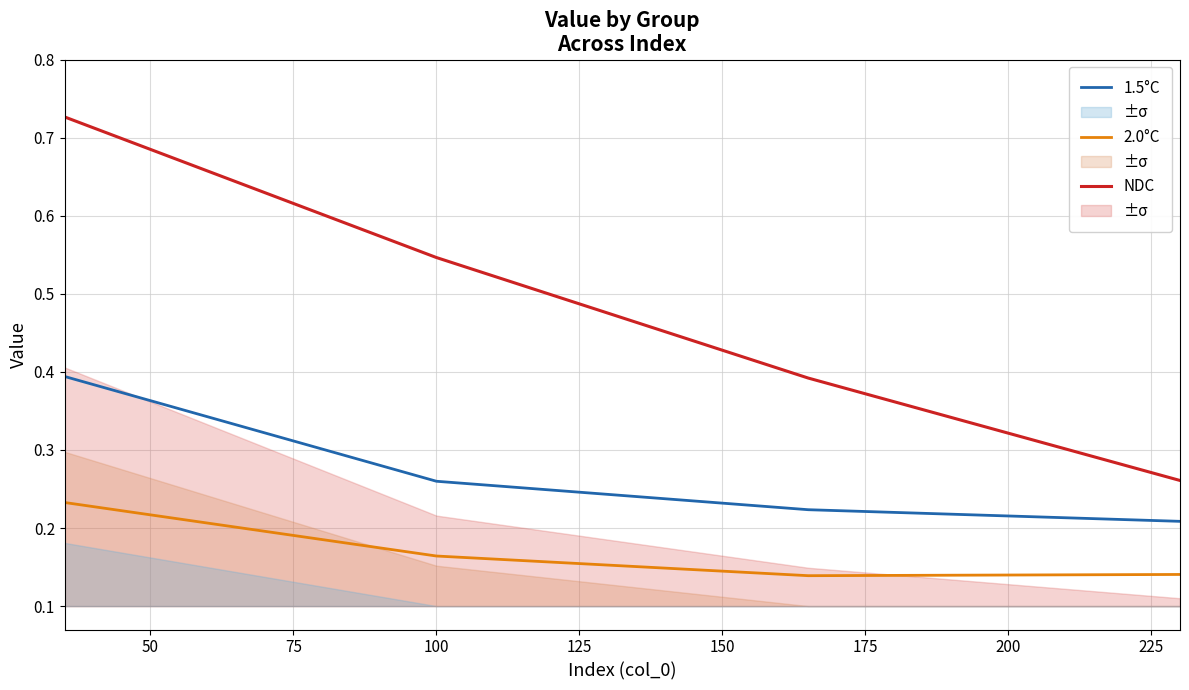

What are all the series names shown in the legend?

1.5°C, 2.0°C, NDC